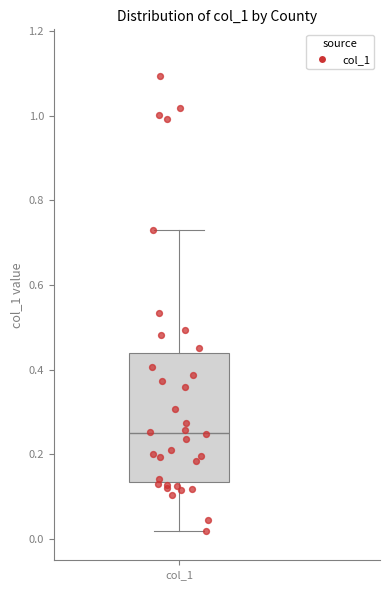

Transcribe this box plot: give where the median line is, the range the box spans, and where the two whiskers end, as read against the y-axis. The values are not printed on the chart, so give them approximately, as read against the axis.

median 0.26, box 0.14 to 0.44, whiskers 0.02 to 0.72